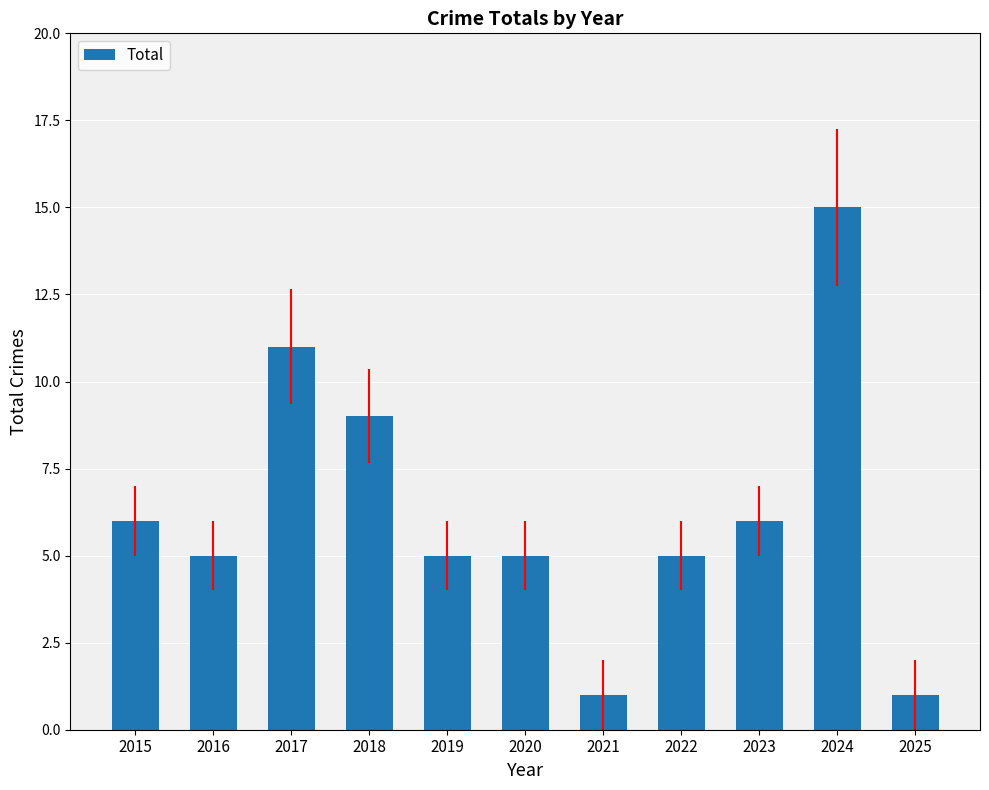

At which label is the value closest to 8?

2018